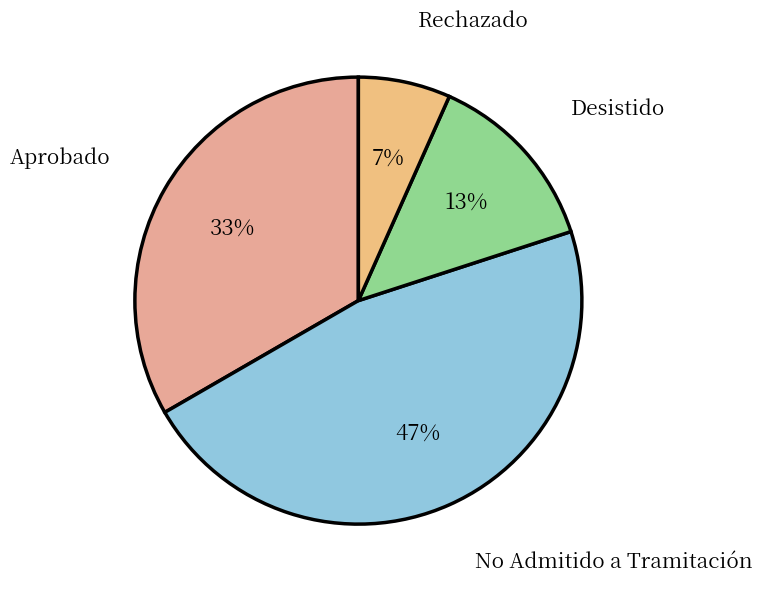

To the nearest percent, what is the difference between the largest and smallest slice percentages?

40%